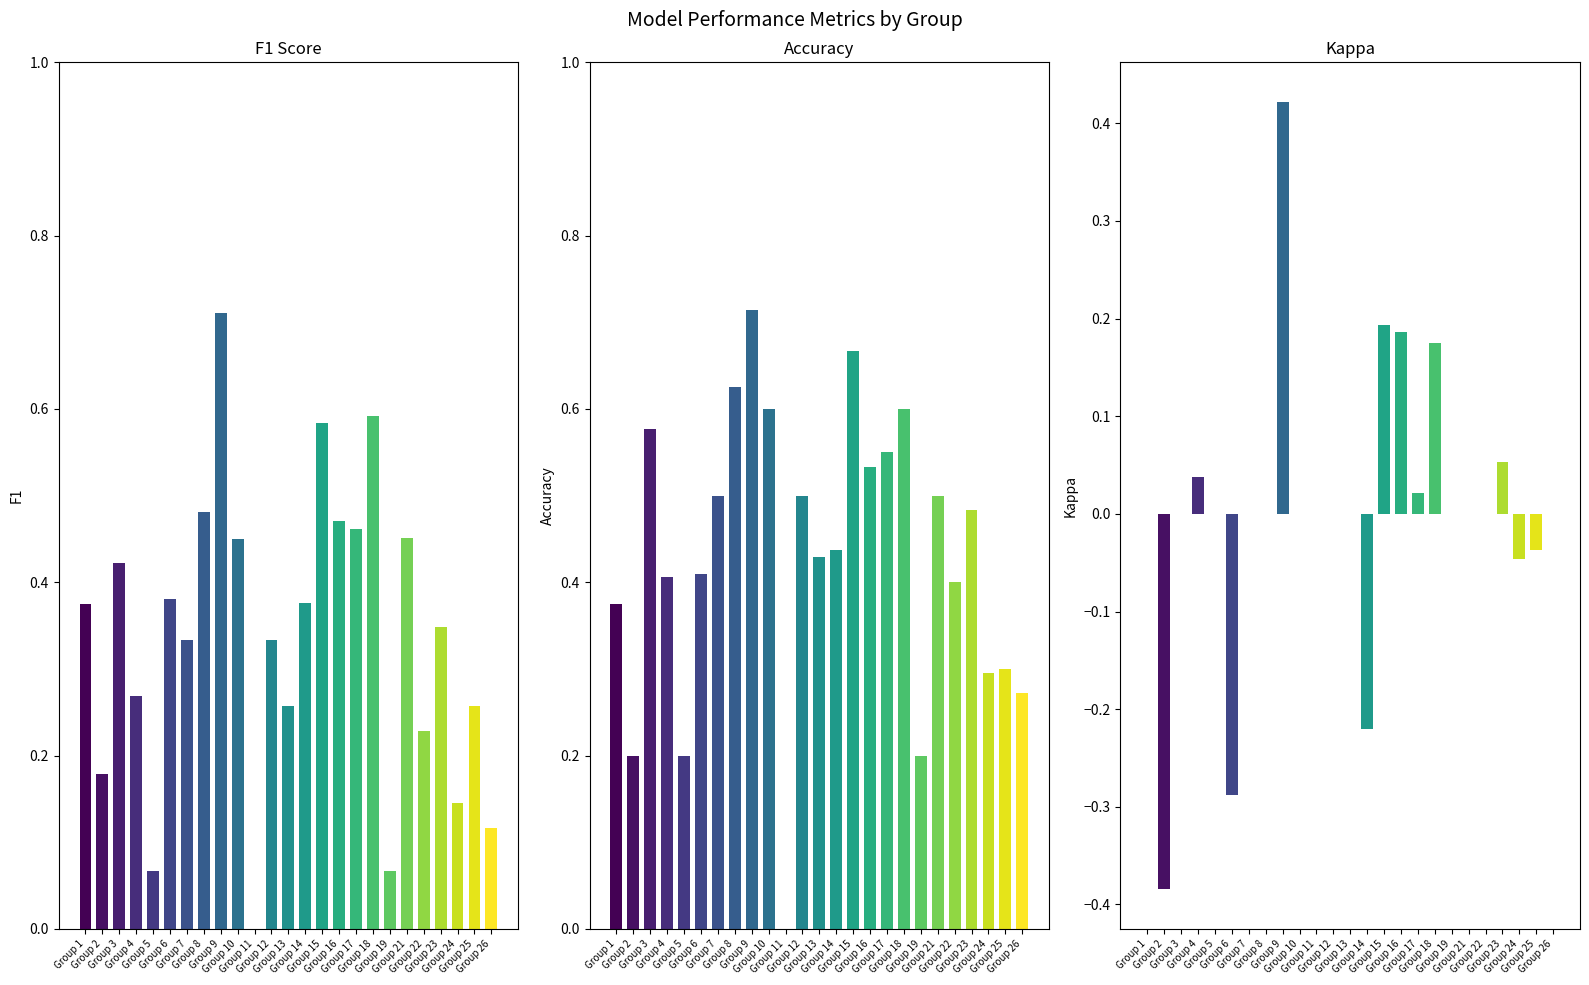

What is the average value of the accuracy series?

0.4